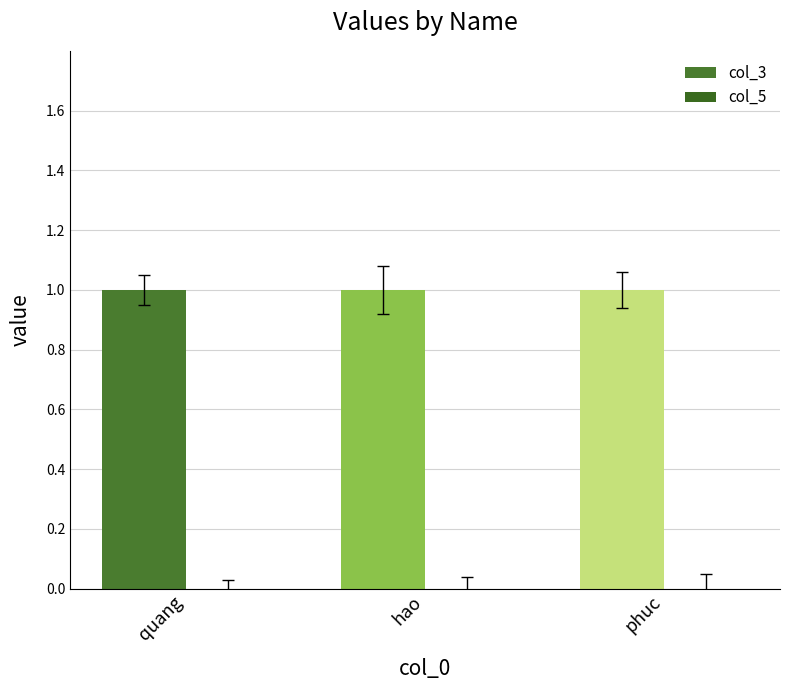

What is the sum of the col_3 values at hao and phuc?

2.0